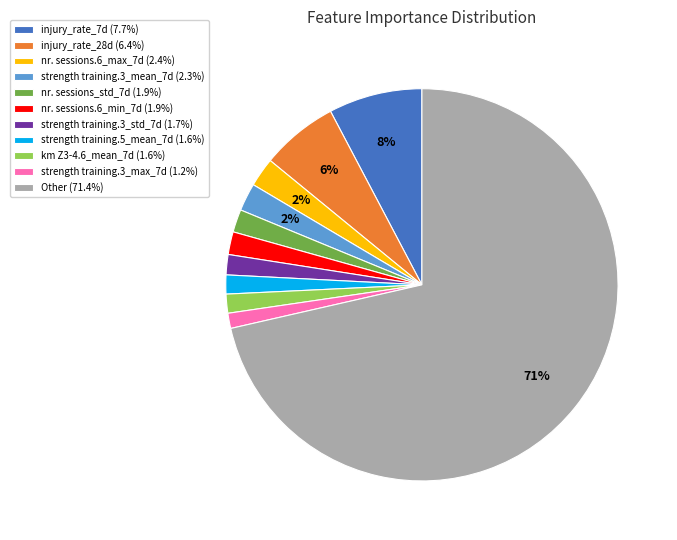

How many segments does this pie chart have?

11